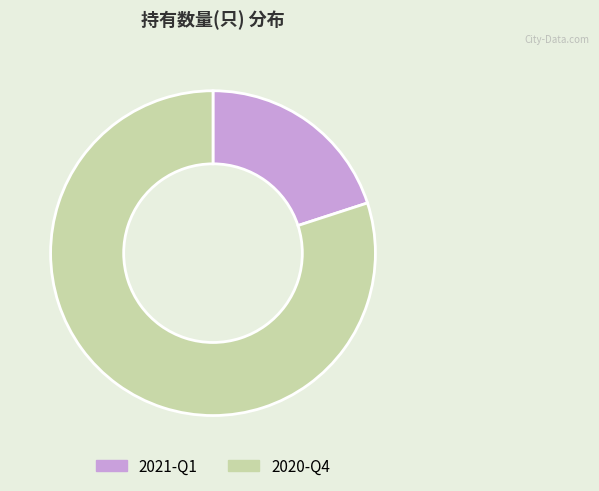

Does 2021-Q1 account for over 50% of the chart?

No